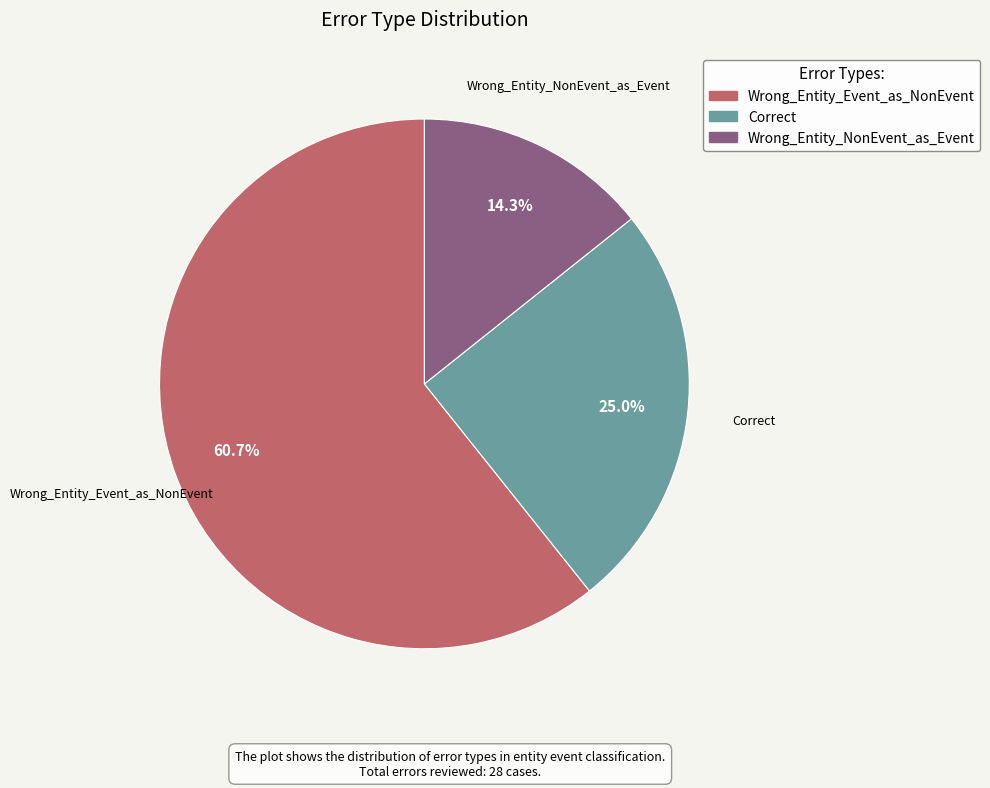

What is the ratio of the value at Wrong_Entity_NonEvent_as_Event to the value at Correct?

0.6